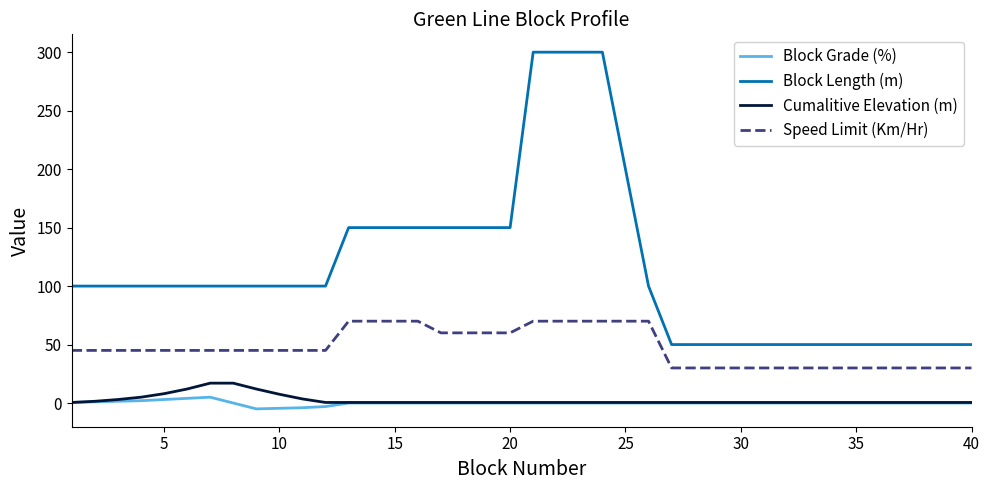

What is the highest value of the Block Length (m) series?

300.0